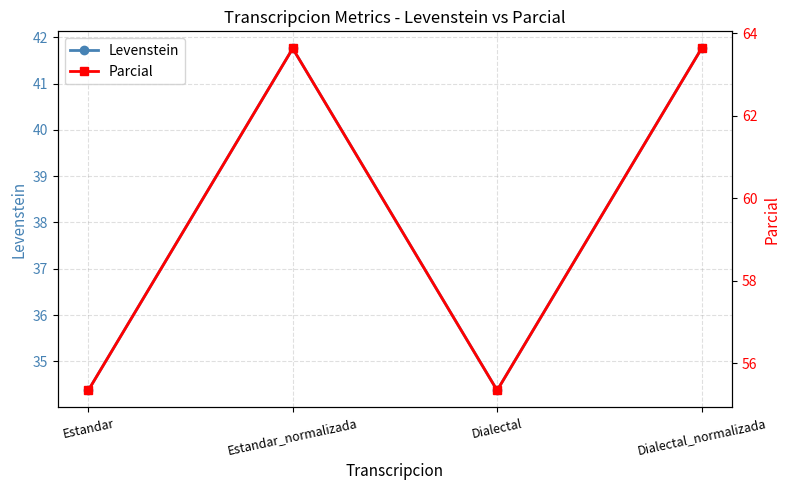

Reading left to right, transcribe all the data shown in this chart.

Levenstein: 34.4	41.8	34.4	41.8
Parcial: 55.3	63.6	55.3	63.6